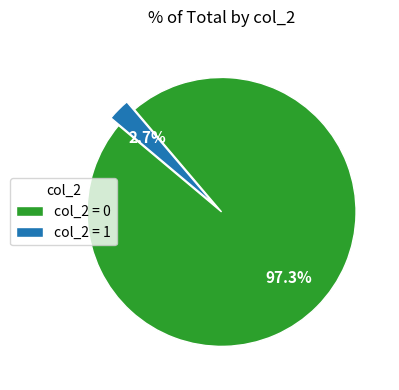

Rank the categories by value from lowest to highest.

col_2 = 1, col_2 = 0